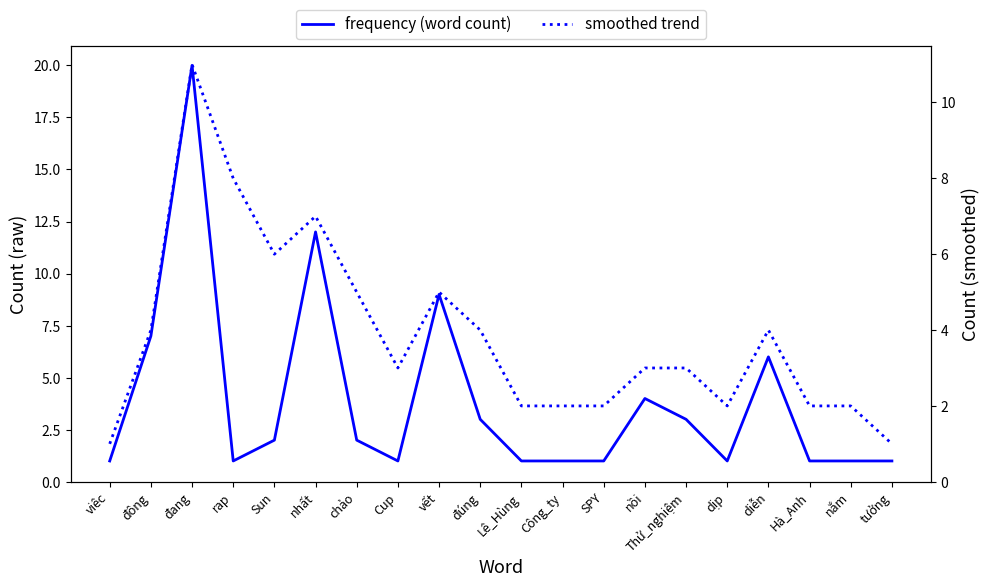

How many lines are shown in the chart?

2